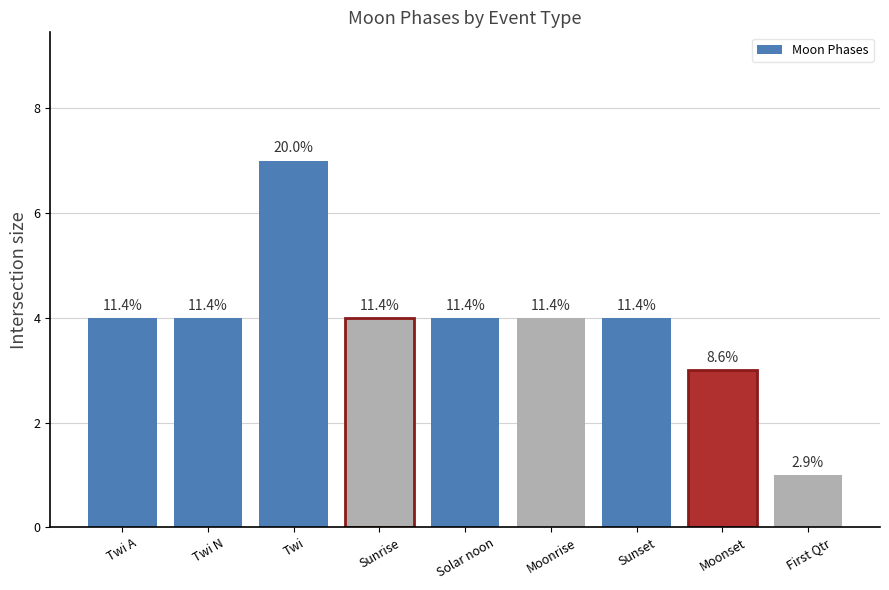

How many bars are there in total?

9